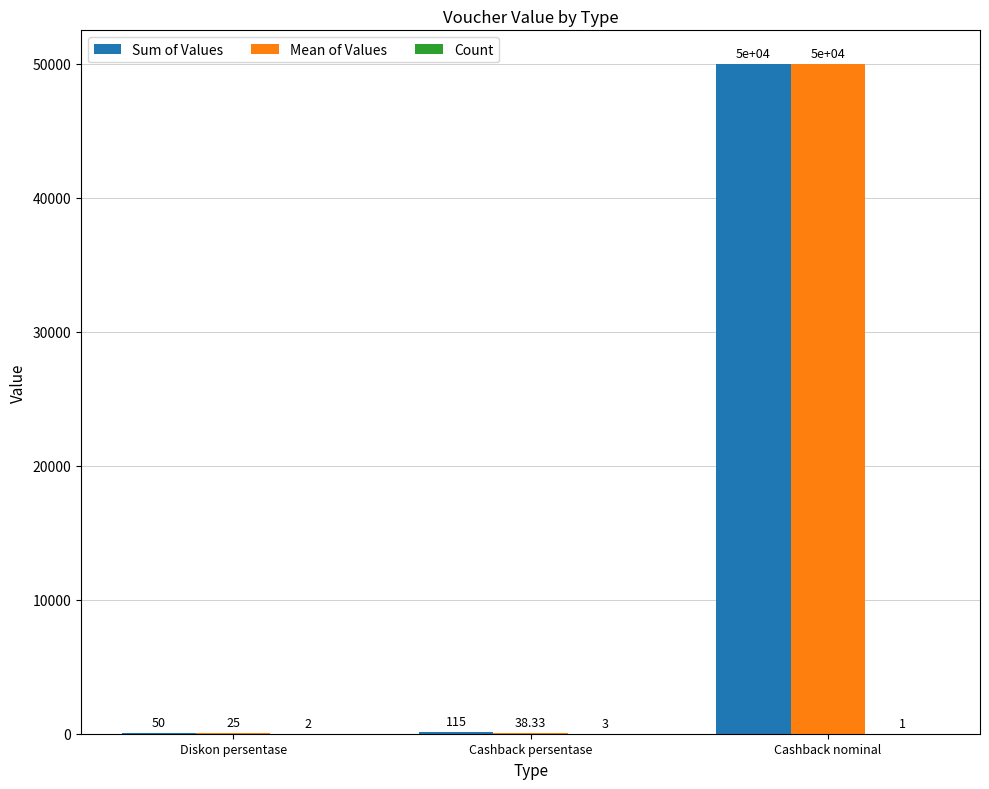

What is the maximum value shown in the chart?

50000.0